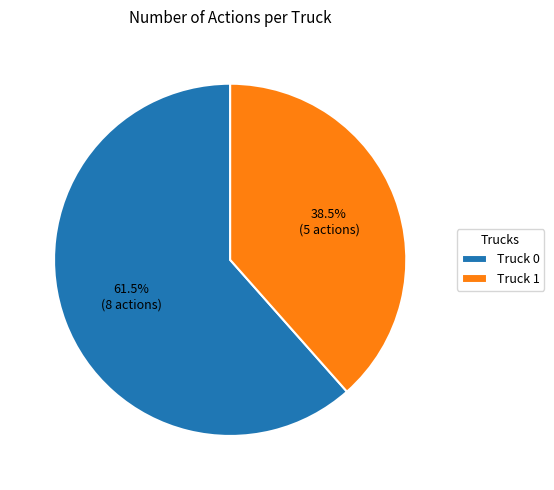

What is the ratio of the value at Truck 0 to the value at Truck 1?

1.6